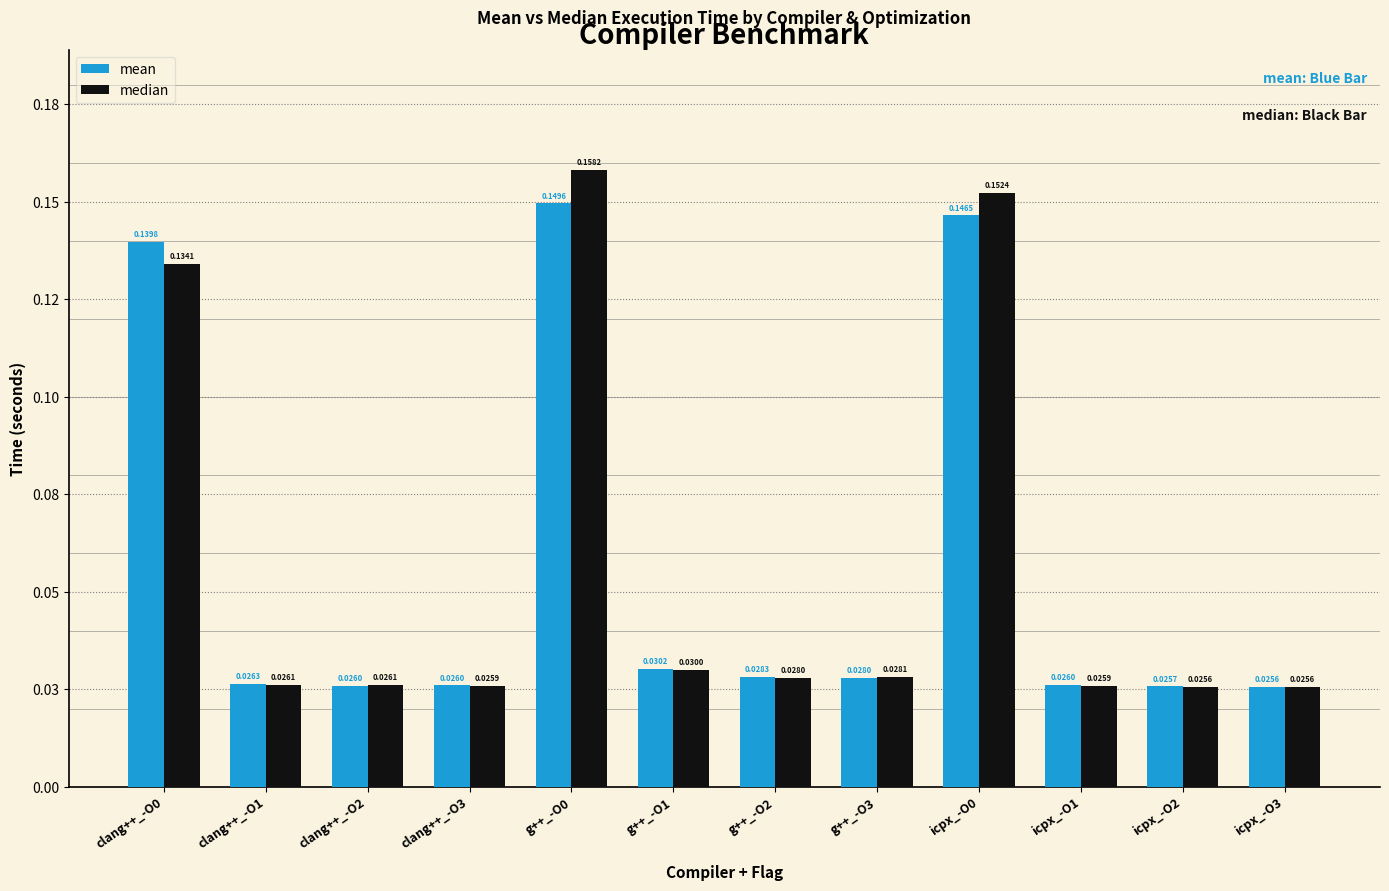

What is the sum of all median values?

0.7